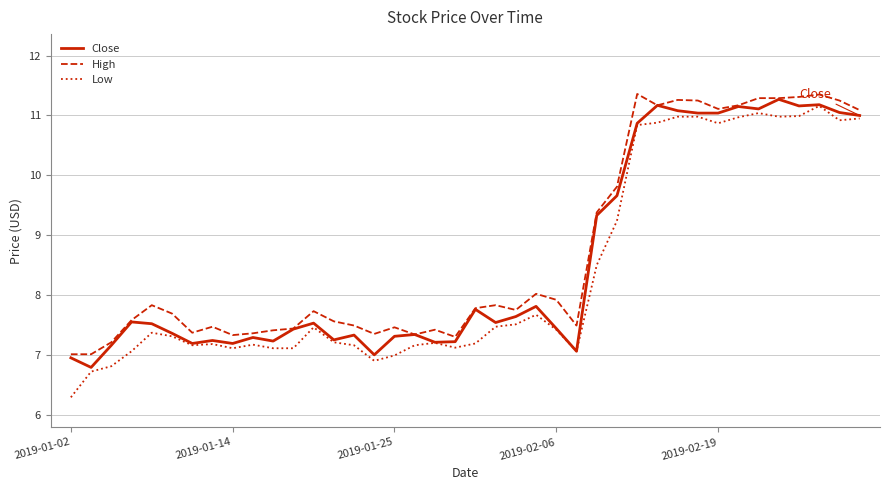

What is the maximum value shown in the chart?

11.4